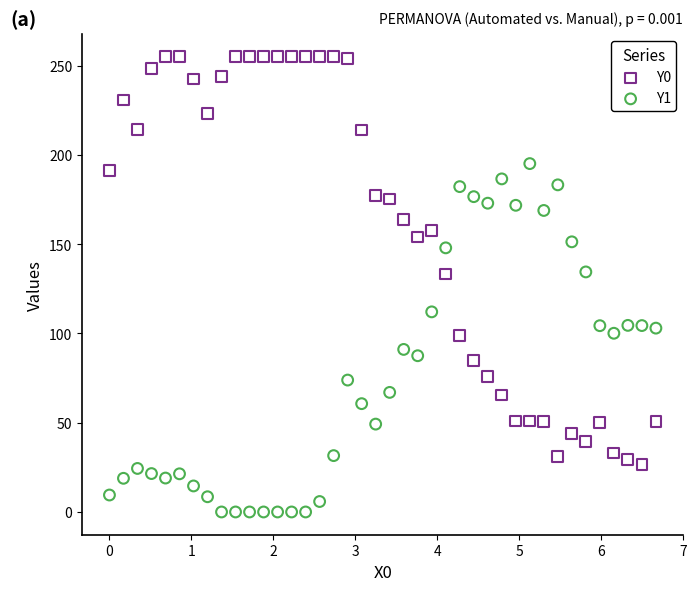

Which series has the largest Y range (max minus min)?

Y0